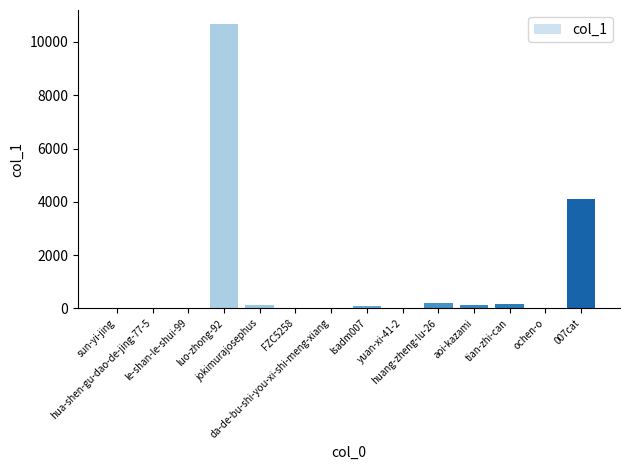

What is the maximum value shown in the chart?

10667